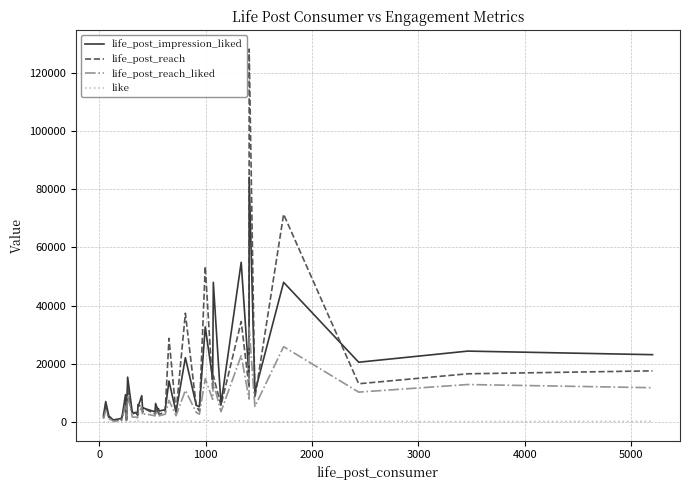

What is the maximum value shown in the chart?

128064